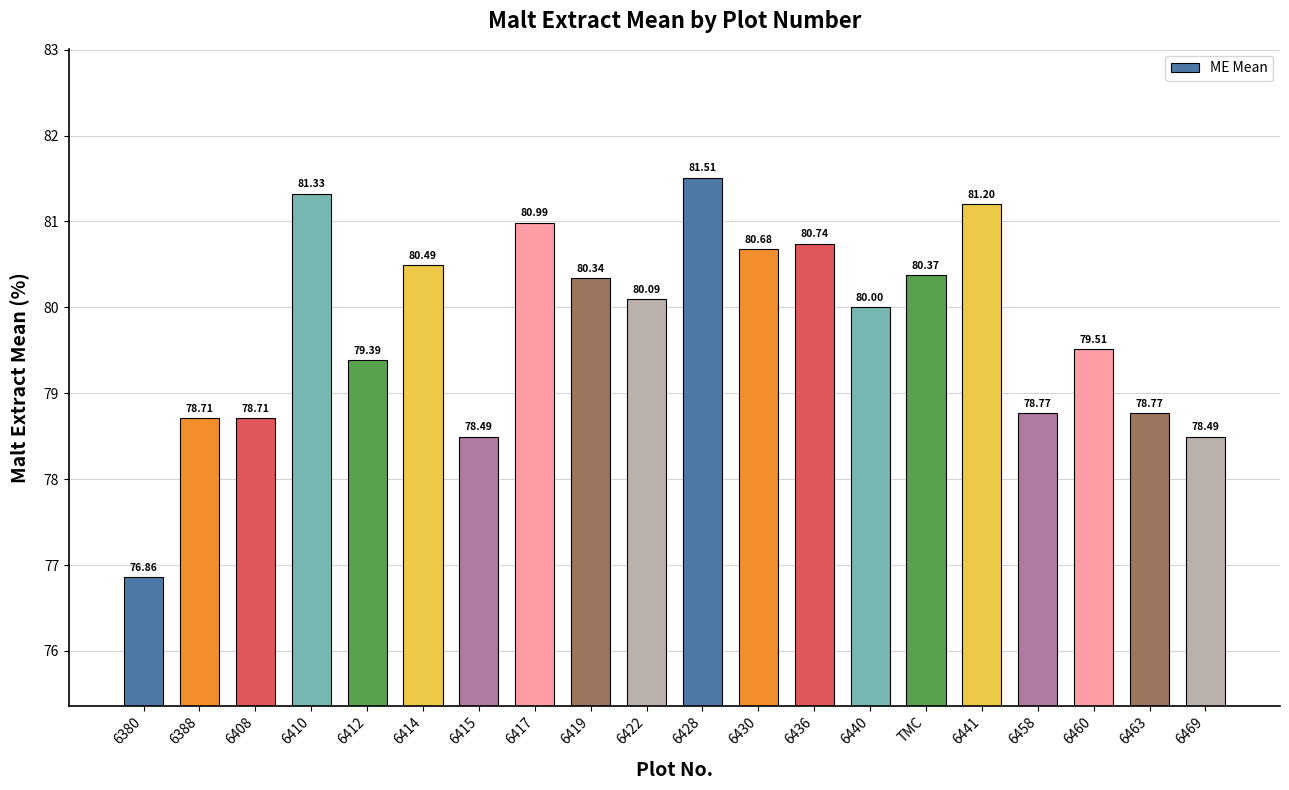

What position from the left is 6412?

5